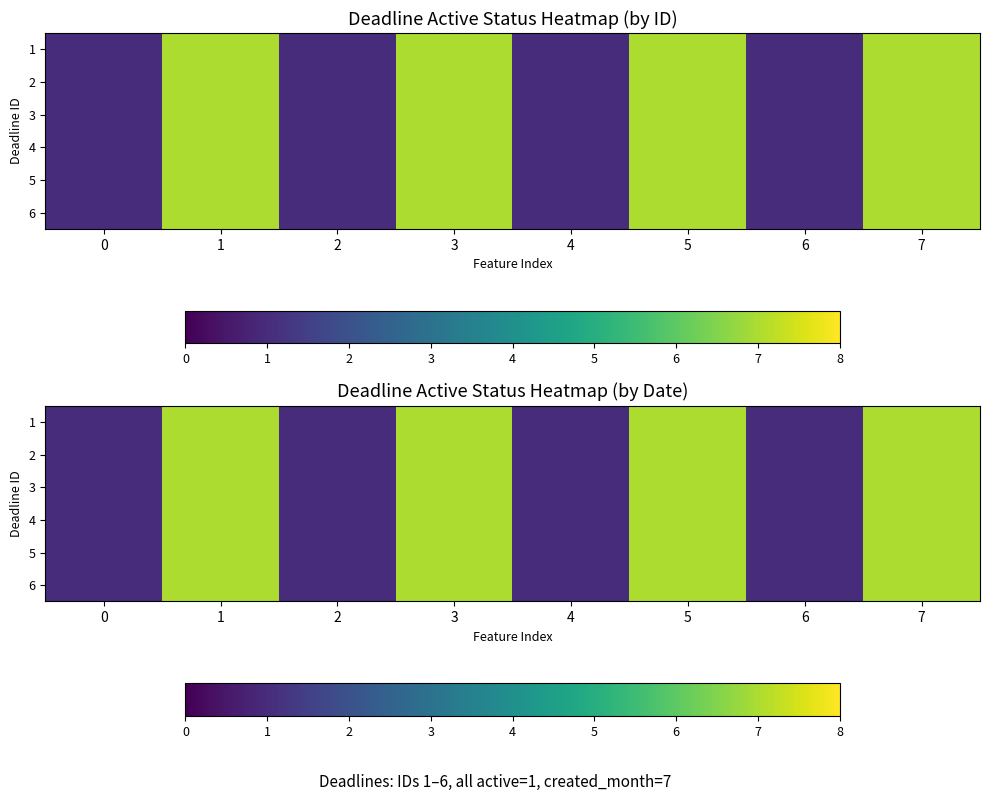

Rank the series by their maximum value, from lowest to highest.

1, 2, 3, 4, 5, 6